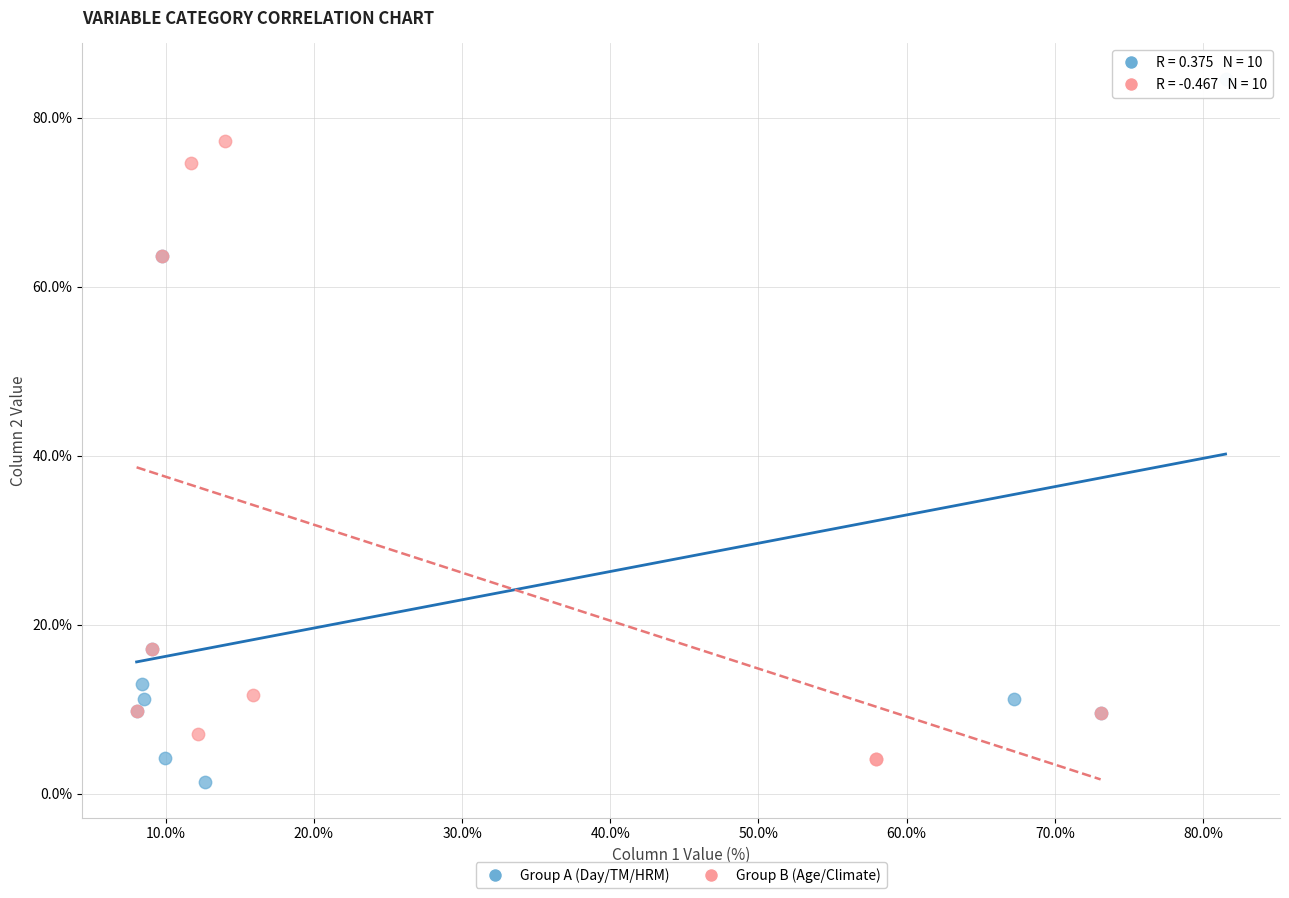

Which series contains the highest Y value?

Group A (Day/TM/HRM)